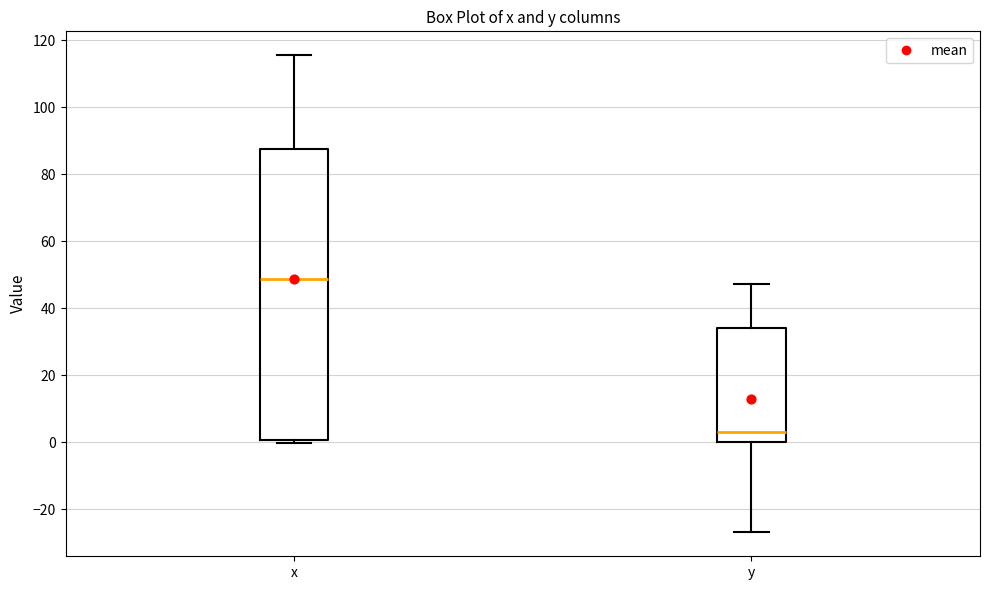

Where is the upper edge of the box for x on the y-axis? The values are not printed on the chart, so give them approximately, as read against the axis.

88